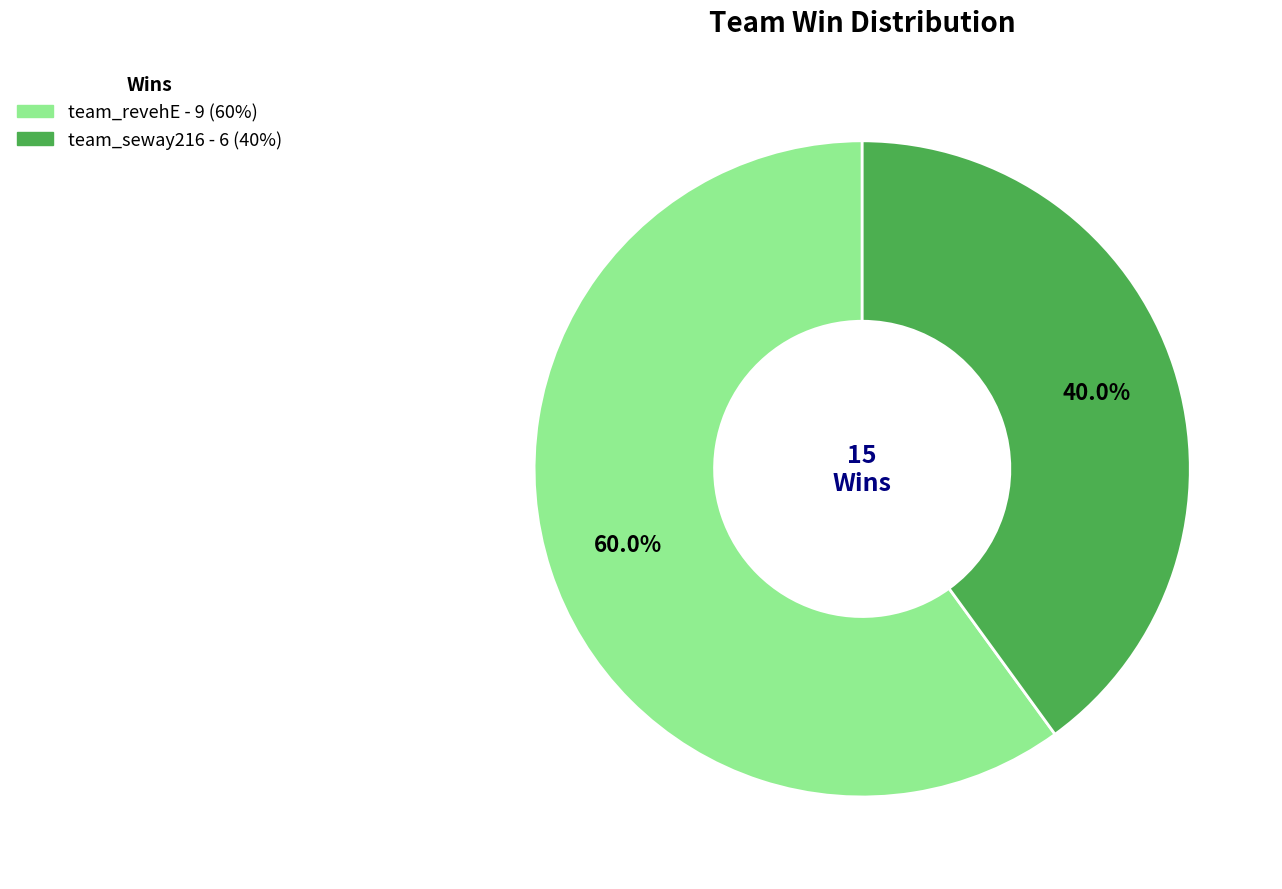

Between team_revehE and team_seway216, which is larger?

team_revehE